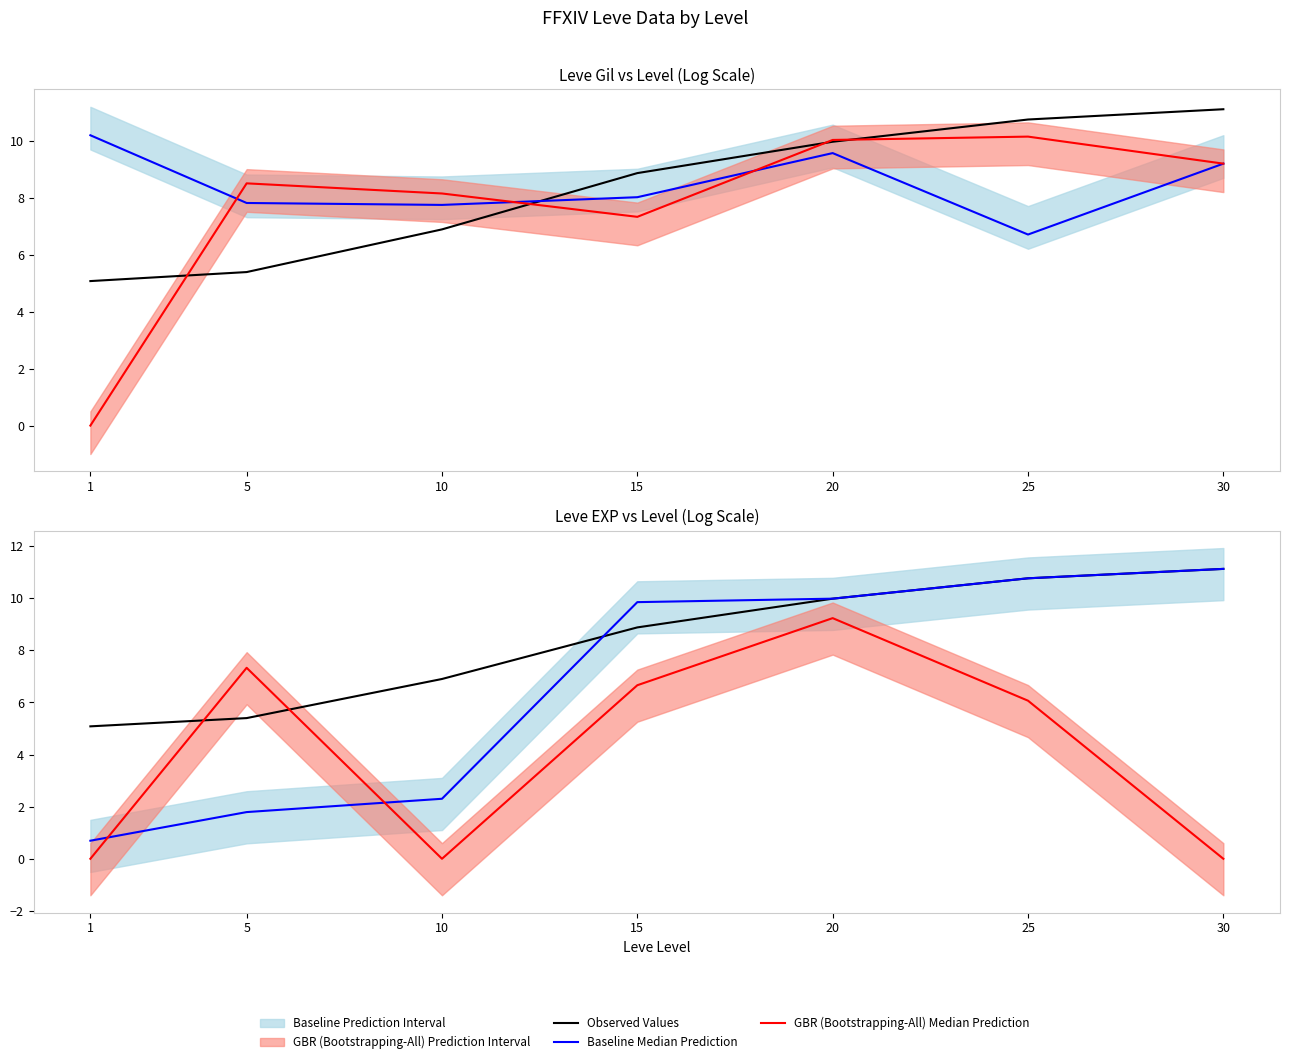

Rank the series at 30 from highest to lowest value.

Observed Values, Baseline Median Prediction, GBR (Bootstrapping-All) Median Prediction